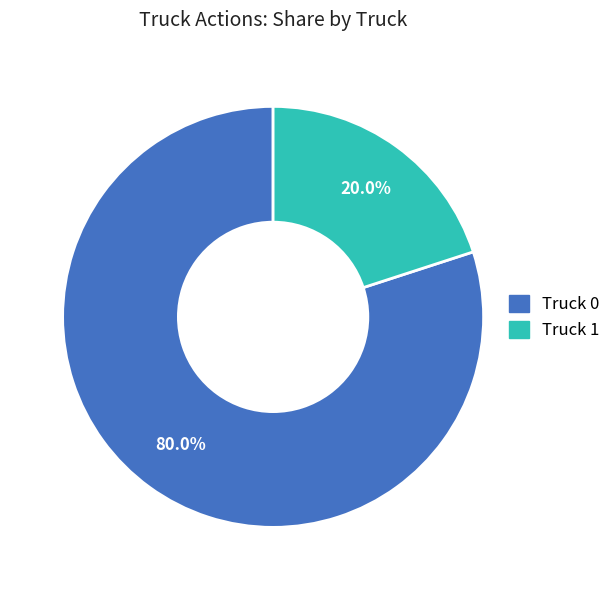

Is the sum of Truck 0 and Truck 1 greater than half?

Yes